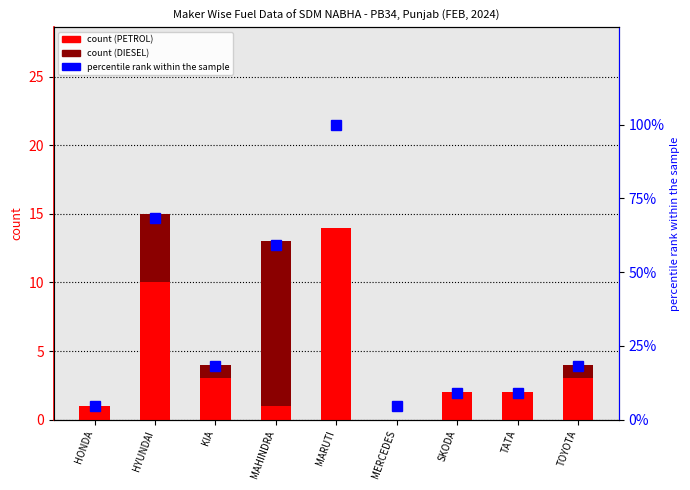

How many bars are there in each group?

3